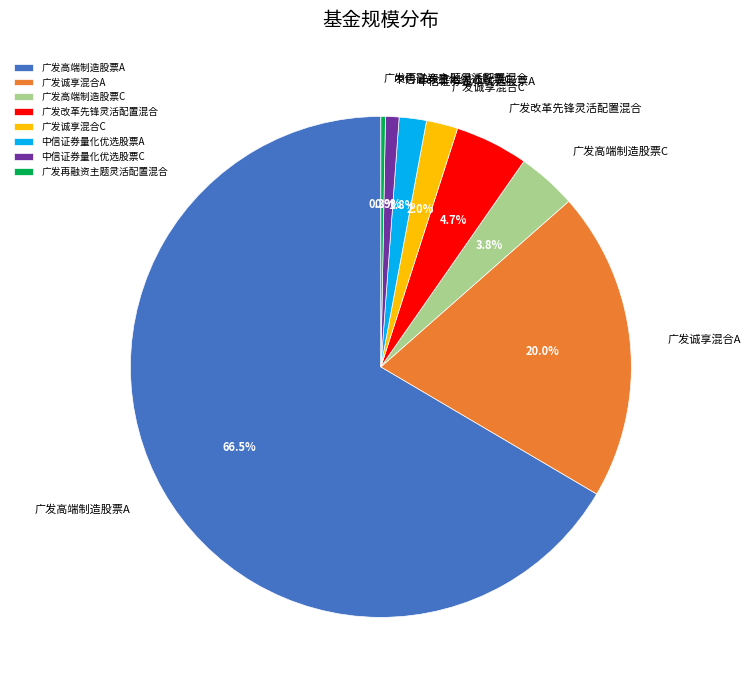

Is it true that 广发诚享混合A is 12% of the pie?

False